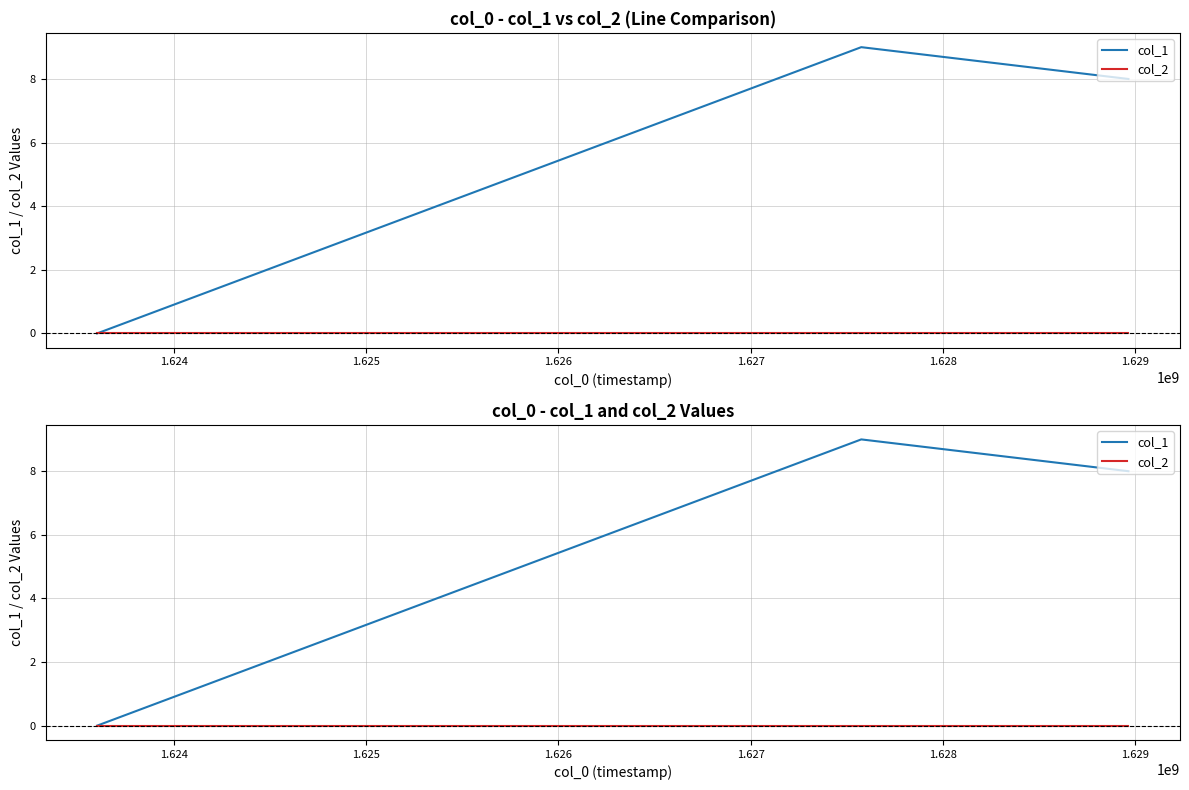

What are all the series names shown in the legend?

col_1, col_2